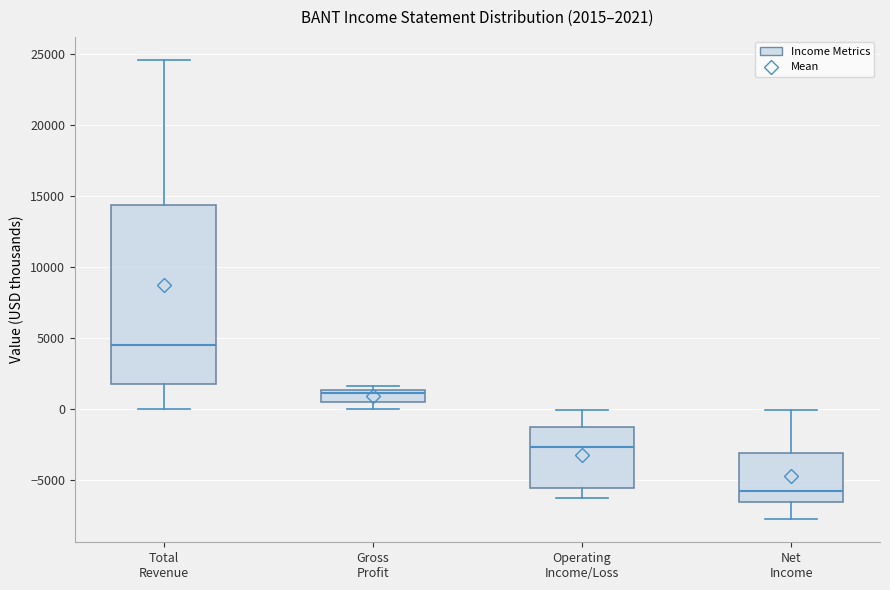

Which box has the highest median line?

Total Revenue